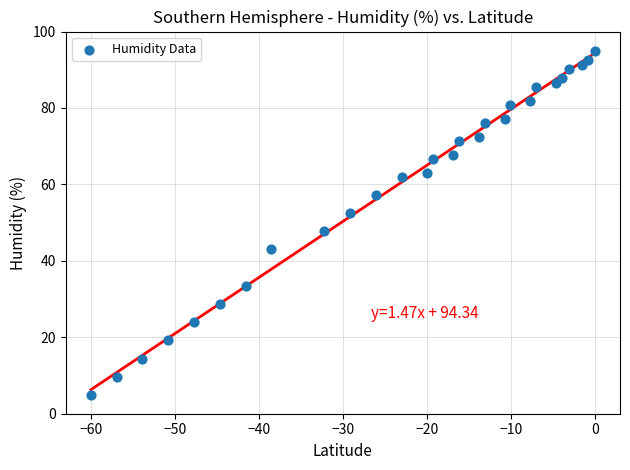

What is the range of X values (max minus min)?

60.0